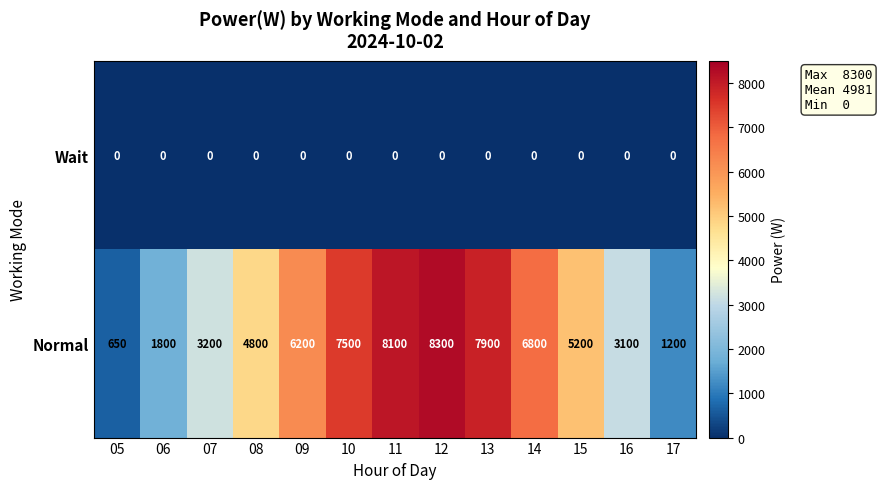

What is the difference between the maximum and second lowest values in the Normal series?

7100